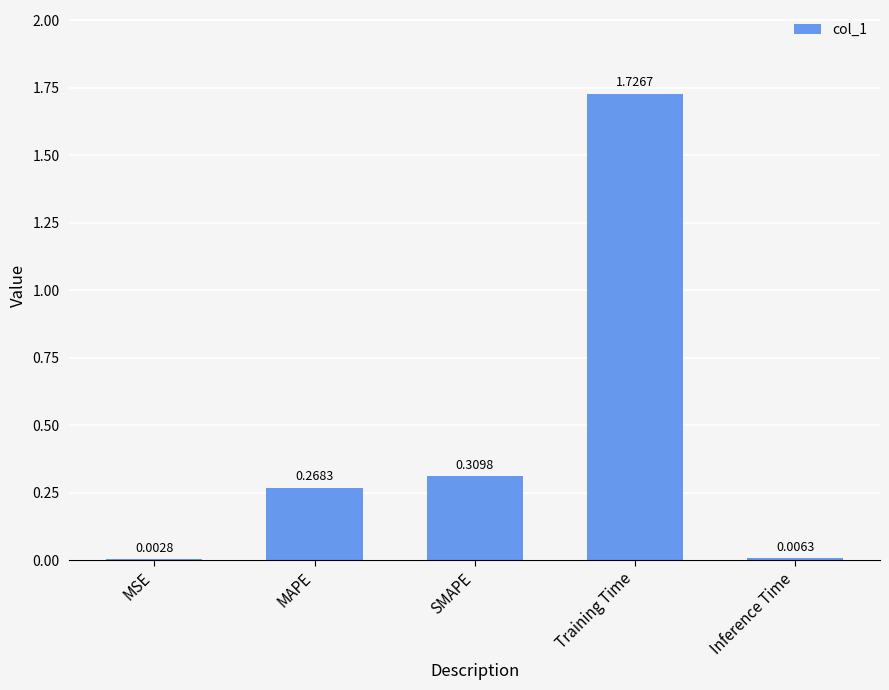

Where is the data nearest to the value 0?

MSE